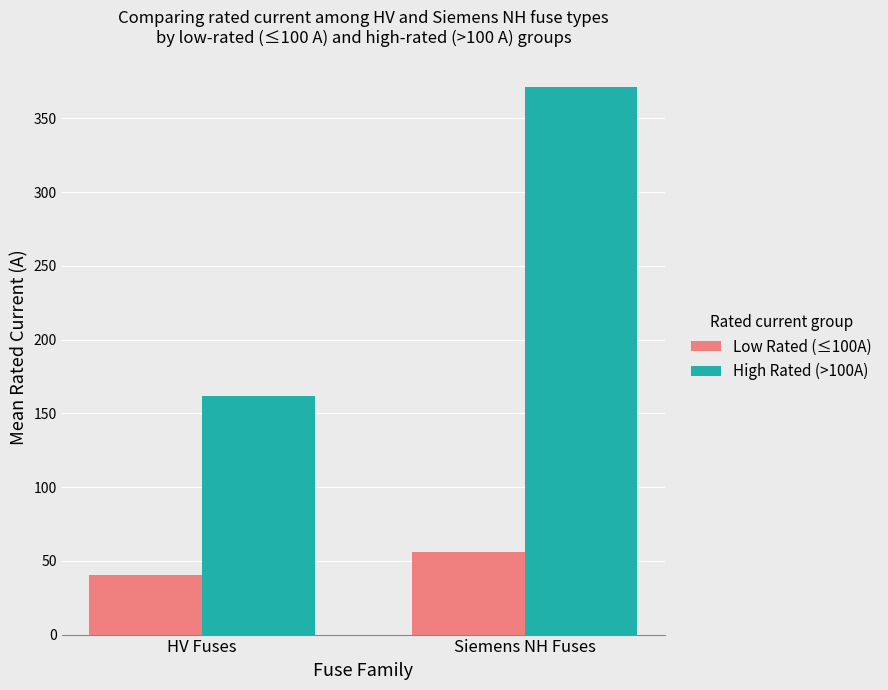

What position from the right is Siemens NH Fuses?

1